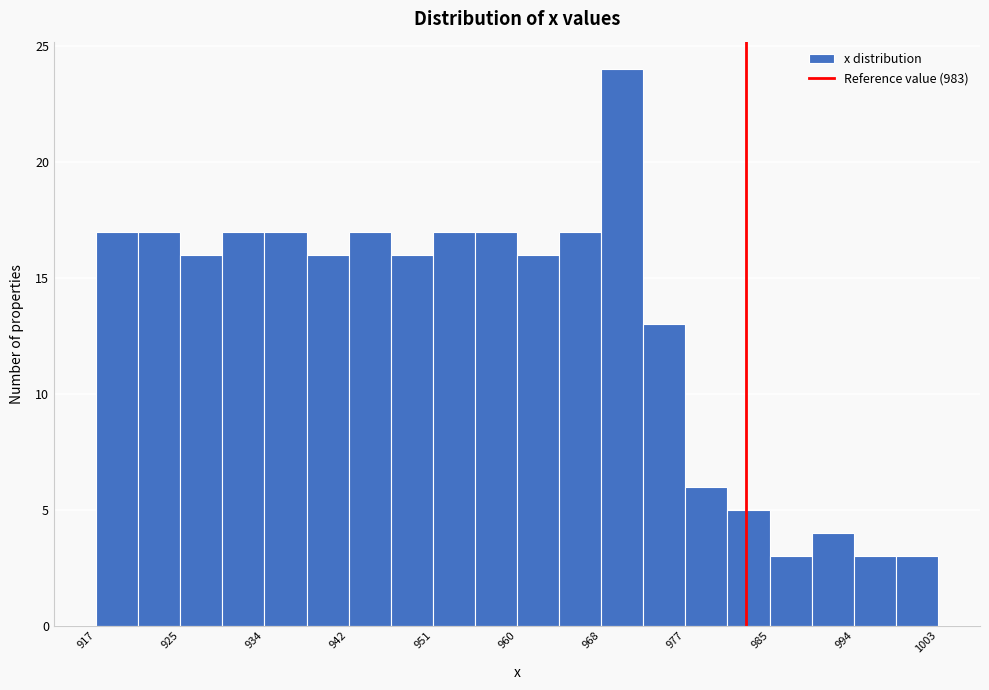

Reading left to right, list every bar in this chart as the range it spans on the x-axis followed by its height. Neither the bar edges nor the heights are printed on the chart, so give them approximately, as read against the axes.

917 to 921: 17
921 to 925: 17
925 to 929: 16
929 to 934: 17
934 to 938: 17
938 to 942: 16
942 to 947: 17
947 to 951: 16
951 to 955: 17
955 to 960: 17
960 to 964: 16
964 to 968: 17
968 to 972: 24
972 to 977: 13
977 to 981: 6
981 to 985: 5
985 to 990: 3
990 to 994: 4
994 to 998: 3
998 to 1003: 3